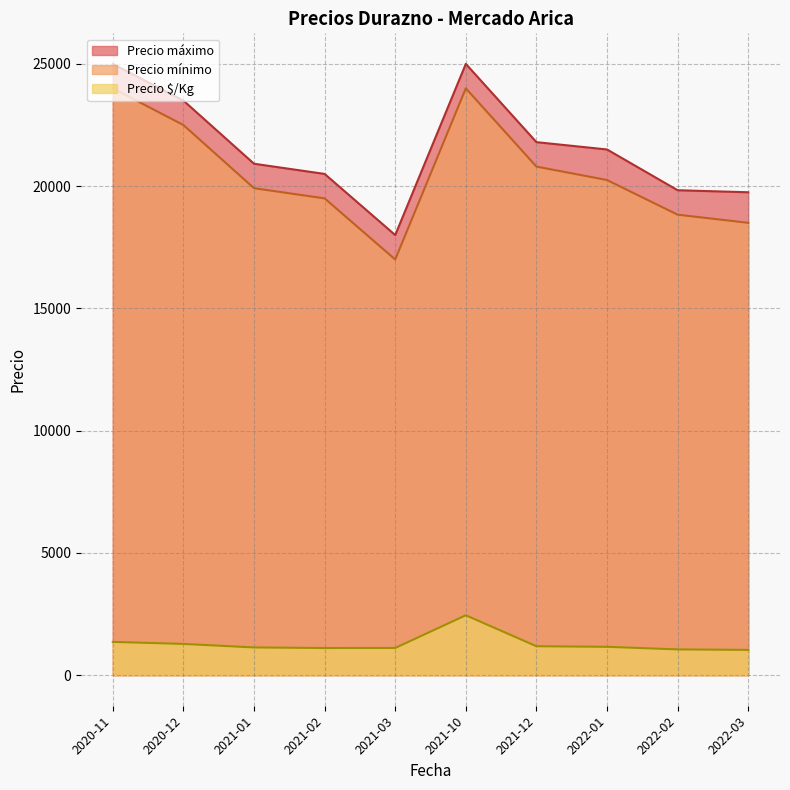

Rank the series by their maximum value, from lowest to highest.

Precio $/Kg, Precio mínimo, Precio máximo